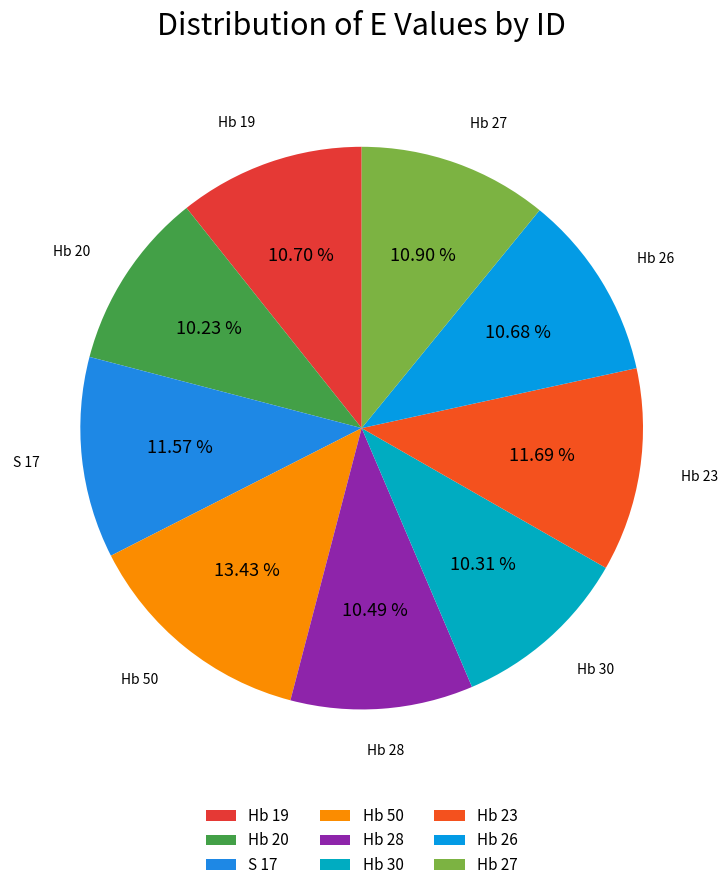

True or false: Hb 28 accounts for 10% of the total.

True